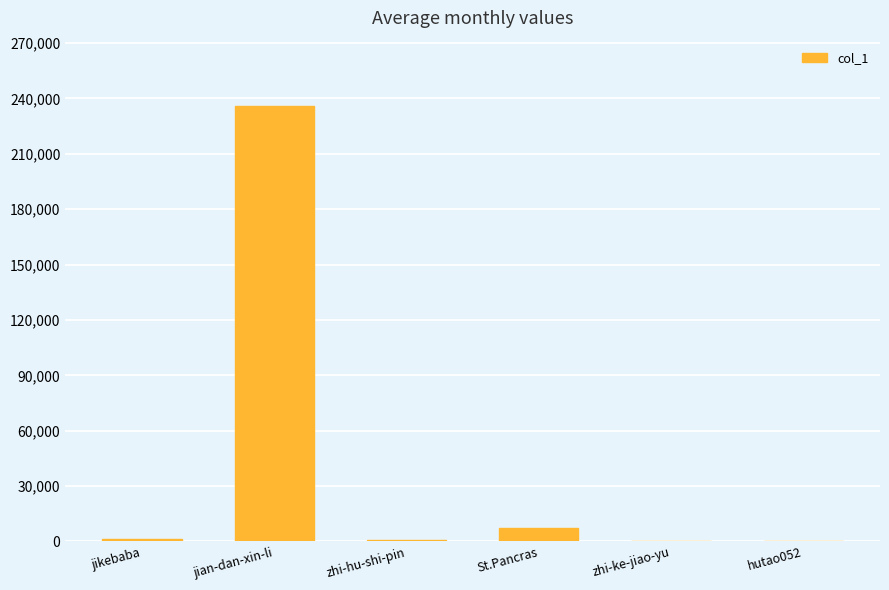

True or false: the data shows 780 at zhi-hu-shi-pin.

True